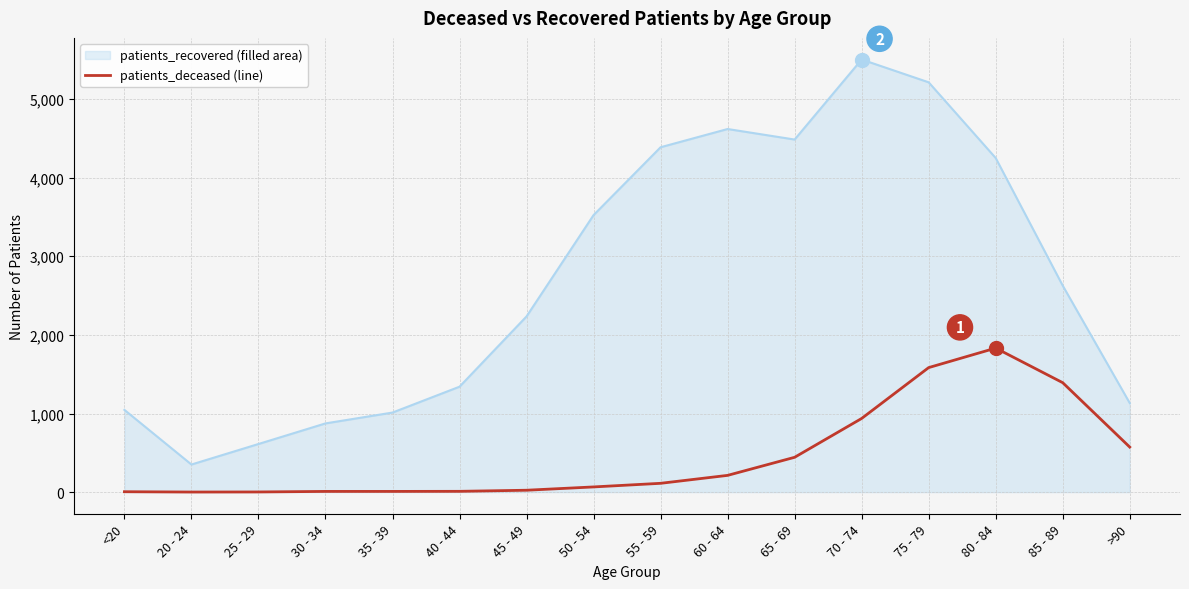

At which category is the sum across all series the highest?

75 - 79